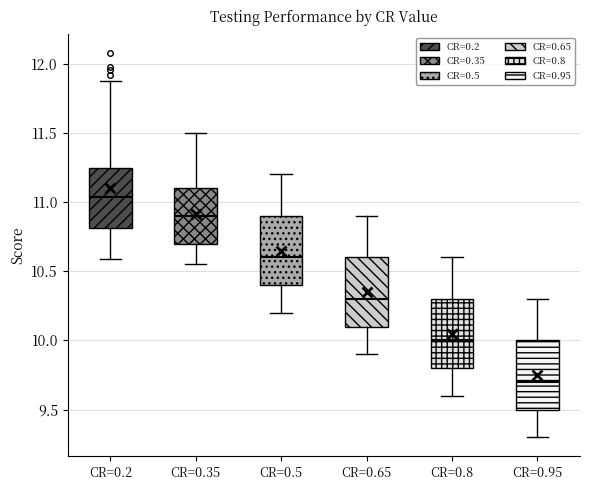

Where is the upper edge of the box for CR=0.35 on the y-axis? The values are not printed on the chart, so give them approximately, as read against the axis.

11.10